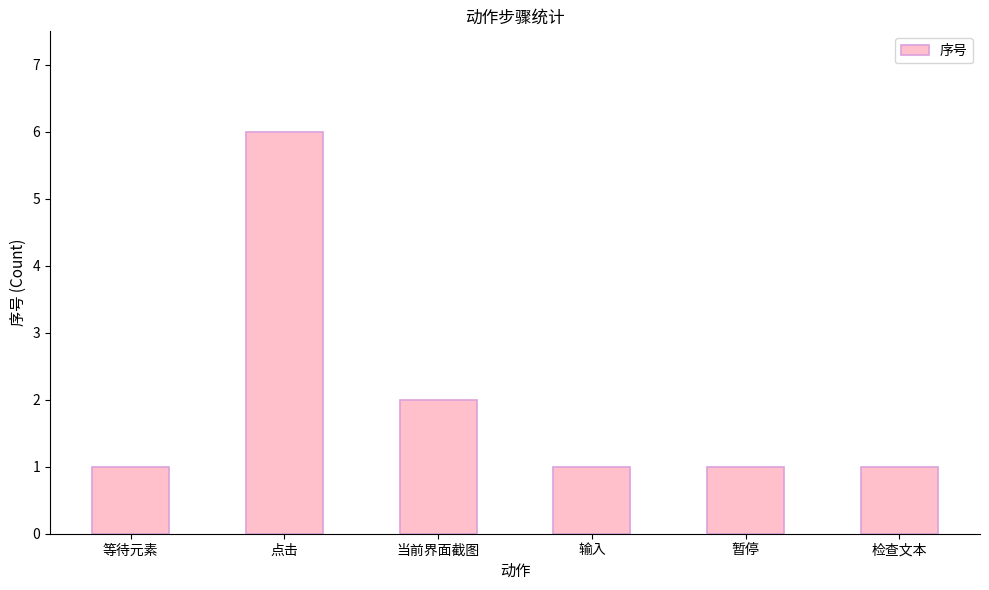

What position from the left is 暂停?

5